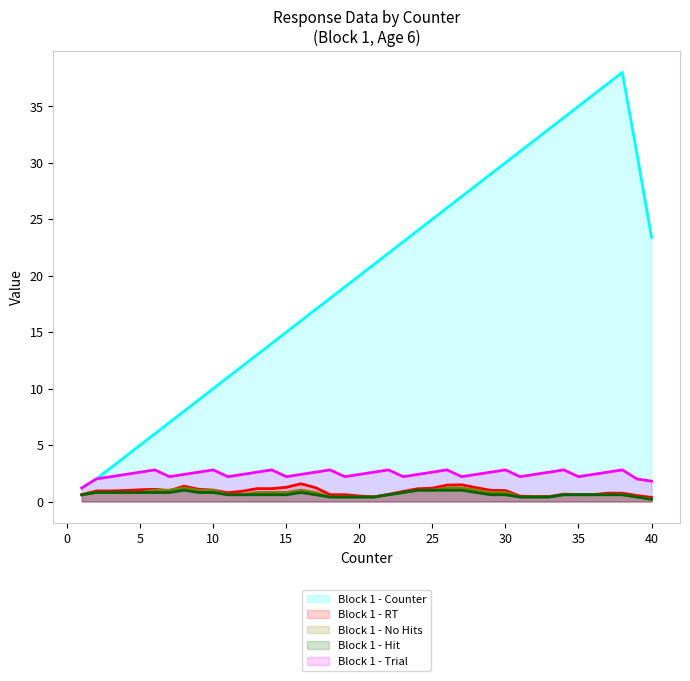

What is the difference between the maximum and minimum values in the Block 1 - Trial series?

1.6